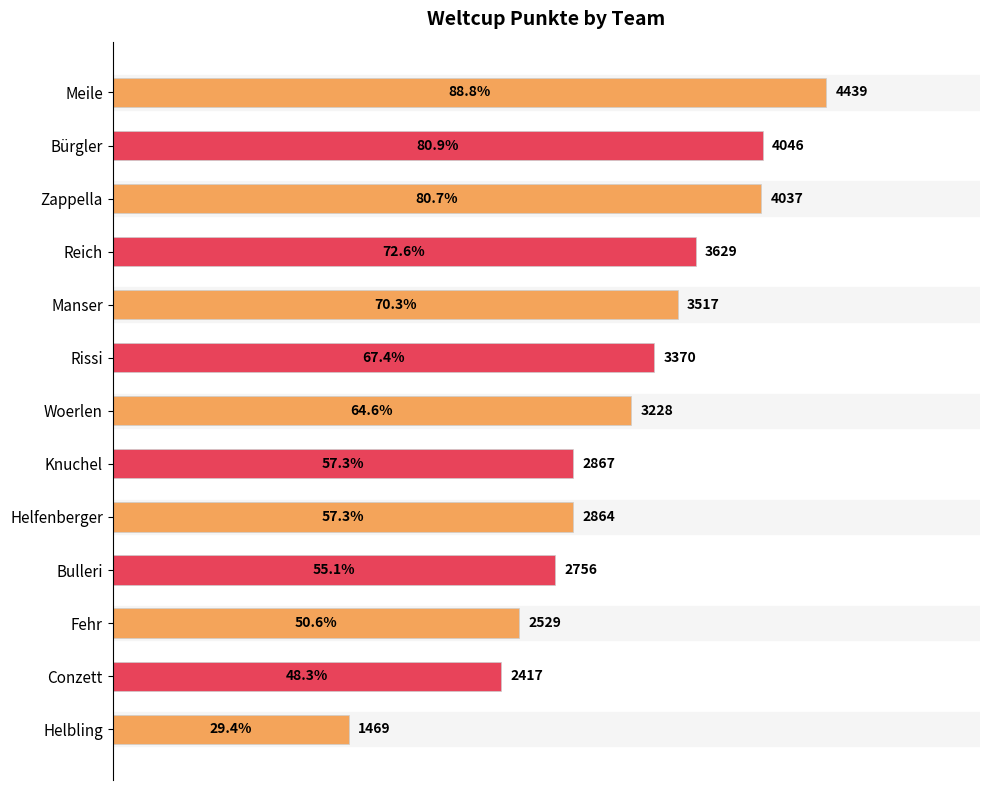

What is the difference between the second highest and minimum values?

2577